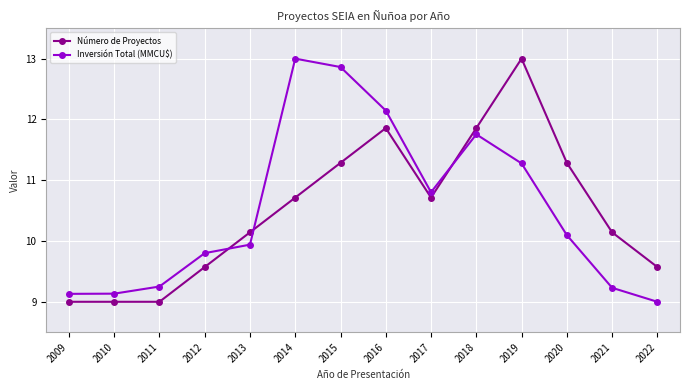

Between 2013 and 2022, which series saw the biggest shift?

Inversión Total (MMCU$)